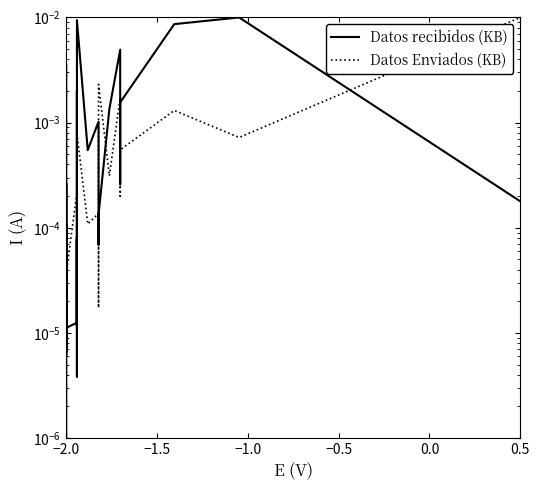

How many lines are shown in the chart?

2